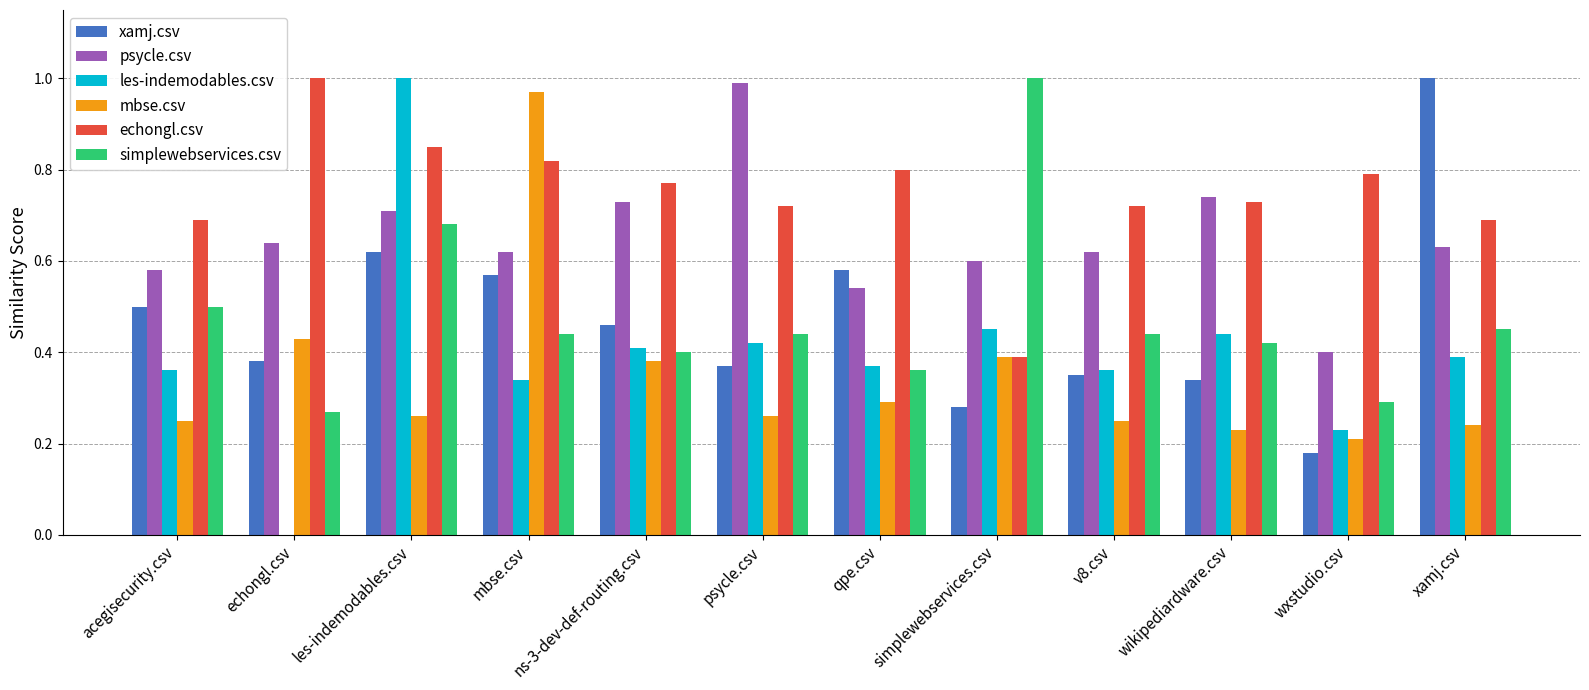

Where is les-indemodables.csv nearest to the value 0?

echongl.csv